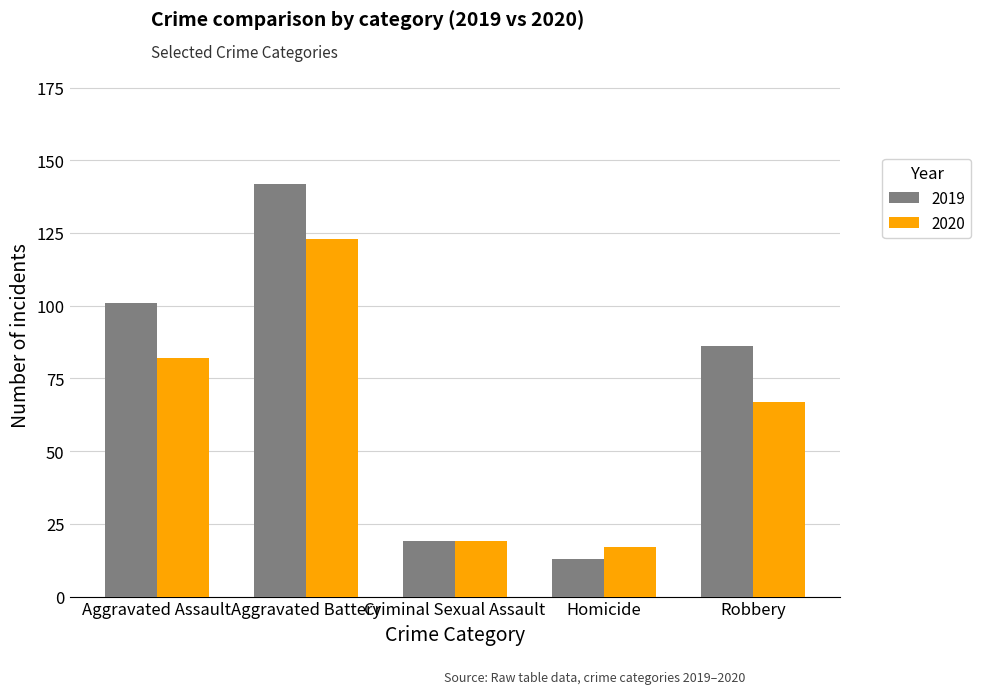

Which series has the largest range (max minus min)?

2019